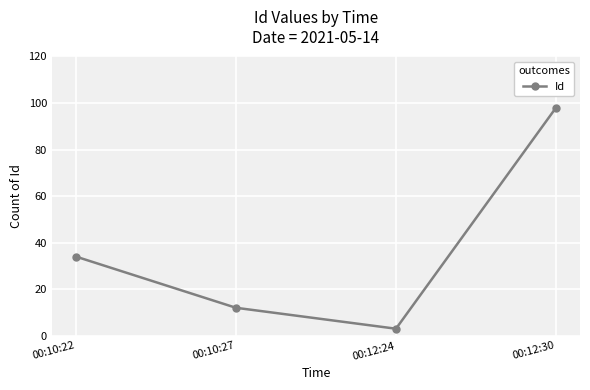

True or false: the data shows 3 at 00:12:24.

True